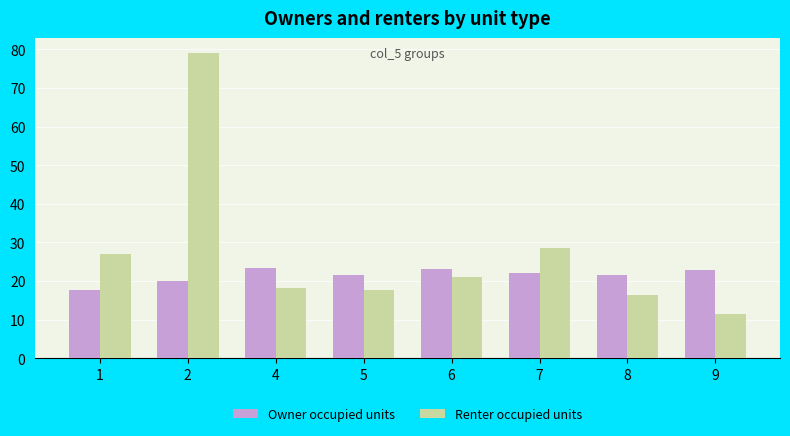

Is the value of Owner occupied units at 8 greater than the value of Renter occupied units at 8?

Yes